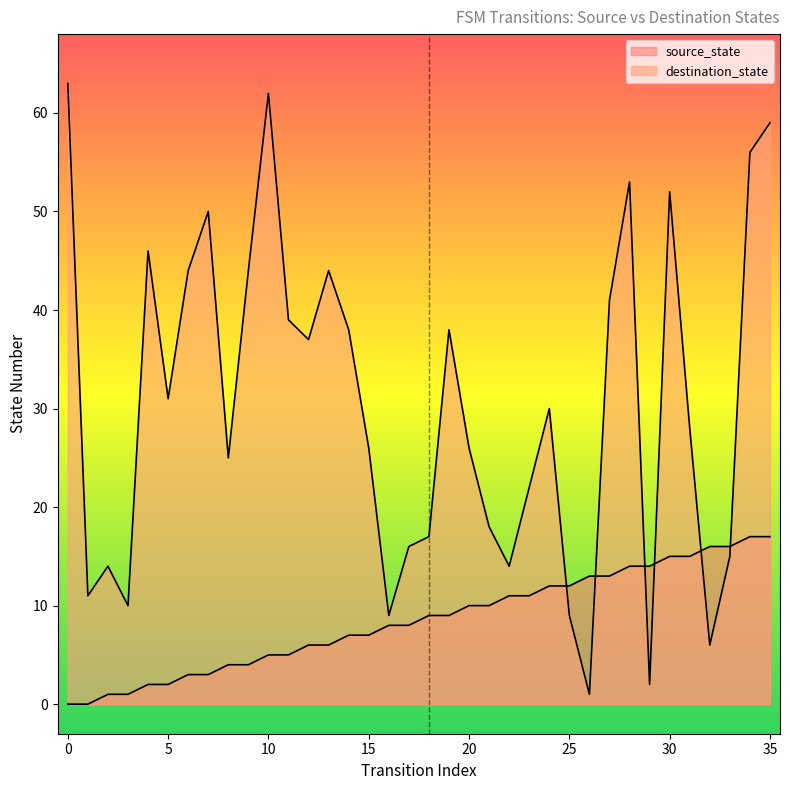

How many lines are shown in the chart?

2